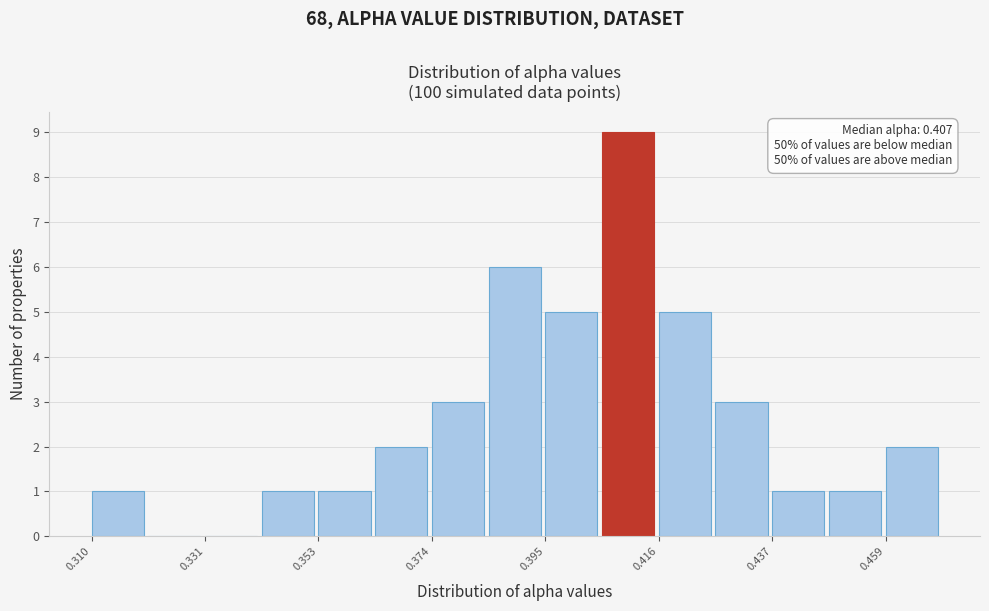

Around what value on the x-axis is the tallest bar? Give the approximate position of its centre, as read against the axis.

0.410